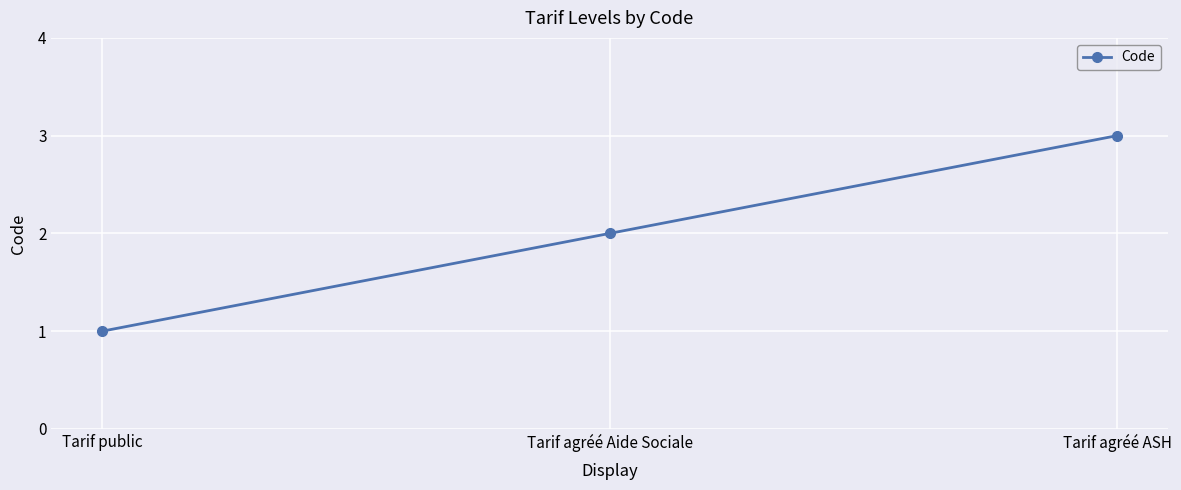

Does the chart display data point markers on the line(s)?

Yes